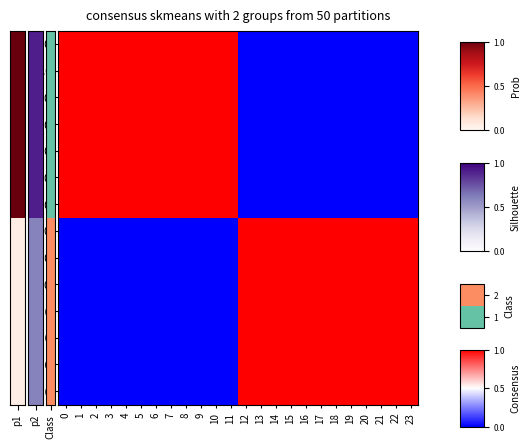

Reading left to right, list all the values displayed in this chart.

0.0: 0=1	1=1	2=1	3=1	4=1	5=1	6=1	7=1	8=1	9=1	10=1	11=1	12=0	13=0	14=0	15=0	16=0	17=0	18=0	19=0	20=0	21=0	22=0	23=0
1.0: 0=1	1=1	2=1	3=1	4=1	5=1	6=1	7=1	8=1	9=1	10=1	11=1	12=0	13=0	14=0	15=0	16=0	17=0	18=0	19=0	20=0	21=0	22=0	23=0
2.0: 0=1	1=1	2=1	3=1	4=1	5=1	6=1	7=1	8=1	9=1	10=1	11=1	12=0	13=0	14=0	15=0	16=0	17=0	18=0	19=0	20=0	21=0	22=0	23=0
3.0: 0=1	1=1	2=1	3=1	4=1	5=1	6=1	7=1	8=1	9=1	10=1	11=1	12=0	13=0	14=0	15=0	16=0	17=0	18=0	19=0	20=0	21=0	22=0	23=0
4.0: 0=1	1=1	2=1	3=1	4=1	5=1	6=1	7=1	8=1	9=1	10=1	11=1	12=0	13=0	14=0	15=0	16=0	17=0	18=0	19=0	20=0	21=0	22=0	23=0
5.0: 0=1	1=1	2=1	3=1	4=1	5=1	6=1	7=1	8=1	9=1	10=1	11=1	12=0	13=0	14=0	15=0	16=0	17=0	18=0	19=0	20=0	21=0	22=0	23=0
6.0: 0=1	1=1	2=1	3=1	4=1	5=1	6=1	7=1	8=1	9=1	10=1	11=1	12=0	13=0	14=0	15=0	16=0	17=0	18=0	19=0	20=0	21=0	22=0	23=0
7.0: 0=0	1=0	2=0	3=0	4=0	5=0	6=0	7=0	8=0	9=0	10=0	11=0	12=1	13=1	14=1	15=1	16=1	17=1	18=1	19=1	20=1	21=1	22=1	23=1
8.0: 0=0	1=0	2=0	3=0	4=0	5=0	6=0	7=0	8=0	9=0	10=0	11=0	12=1	13=1	14=1	15=1	16=1	17=1	18=1	19=1	20=1	21=1	22=1	23=1
9.0: 0=0	1=0	2=0	3=0	4=0	5=0	6=0	7=0	8=0	9=0	10=0	11=0	12=1	13=1	14=1	15=1	16=1	17=1	18=1	19=1	20=1	21=1	22=1	23=1
10.0: 0=0	1=0	2=0	3=0	4=0	5=0	6=0	7=0	8=0	9=0	10=0	11=0	12=1	13=1	14=1	15=1	16=1	17=1	18=1	19=1	20=1	21=1	22=1	23=1
11.0: 0=0	1=0	2=0	3=0	4=0	5=0	6=0	7=0	8=0	9=0	10=0	11=0	12=1	13=1	14=1	15=1	16=1	17=1	18=1	19=1	20=1	21=1	22=1	23=1
12.0: 0=0	1=0	2=0	3=0	4=0	5=0	6=0	7=0	8=0	9=0	10=0	11=0	12=1	13=1	14=1	15=1	16=1	17=1	18=1	19=1	20=1	21=1	22=1	23=1
13.0: 0=0	1=0	2=0	3=0	4=0	5=0	6=0	7=0	8=0	9=0	10=0	11=0	12=1	13=1	14=1	15=1	16=1	17=1	18=1	19=1	20=1	21=1	22=1	23=1